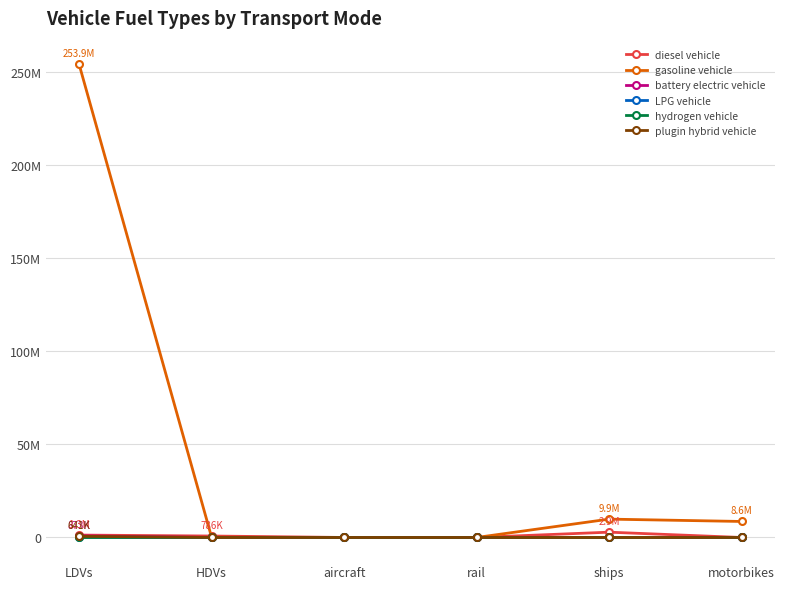

Does the chart have visible grid lines?

Yes